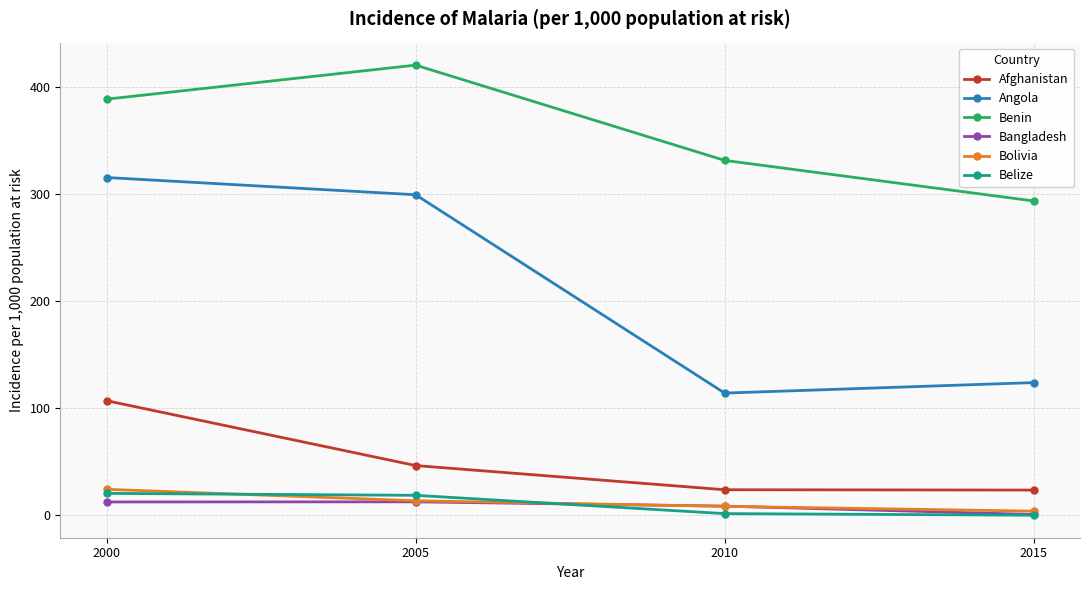

Which series has the largest range (max minus min)?

Angola